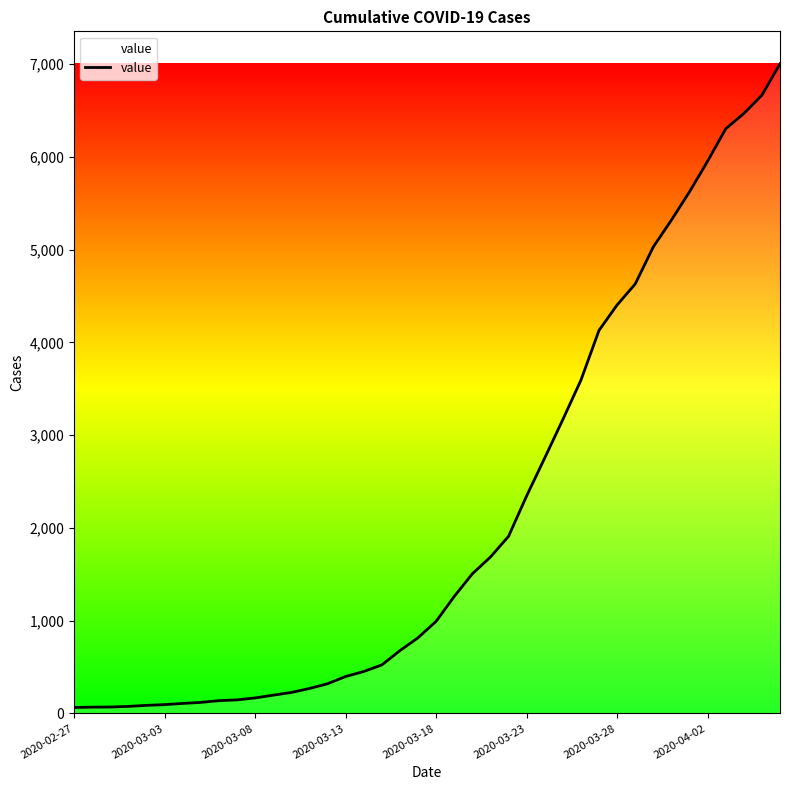

What is the difference between the maximum and minimum values?

6940